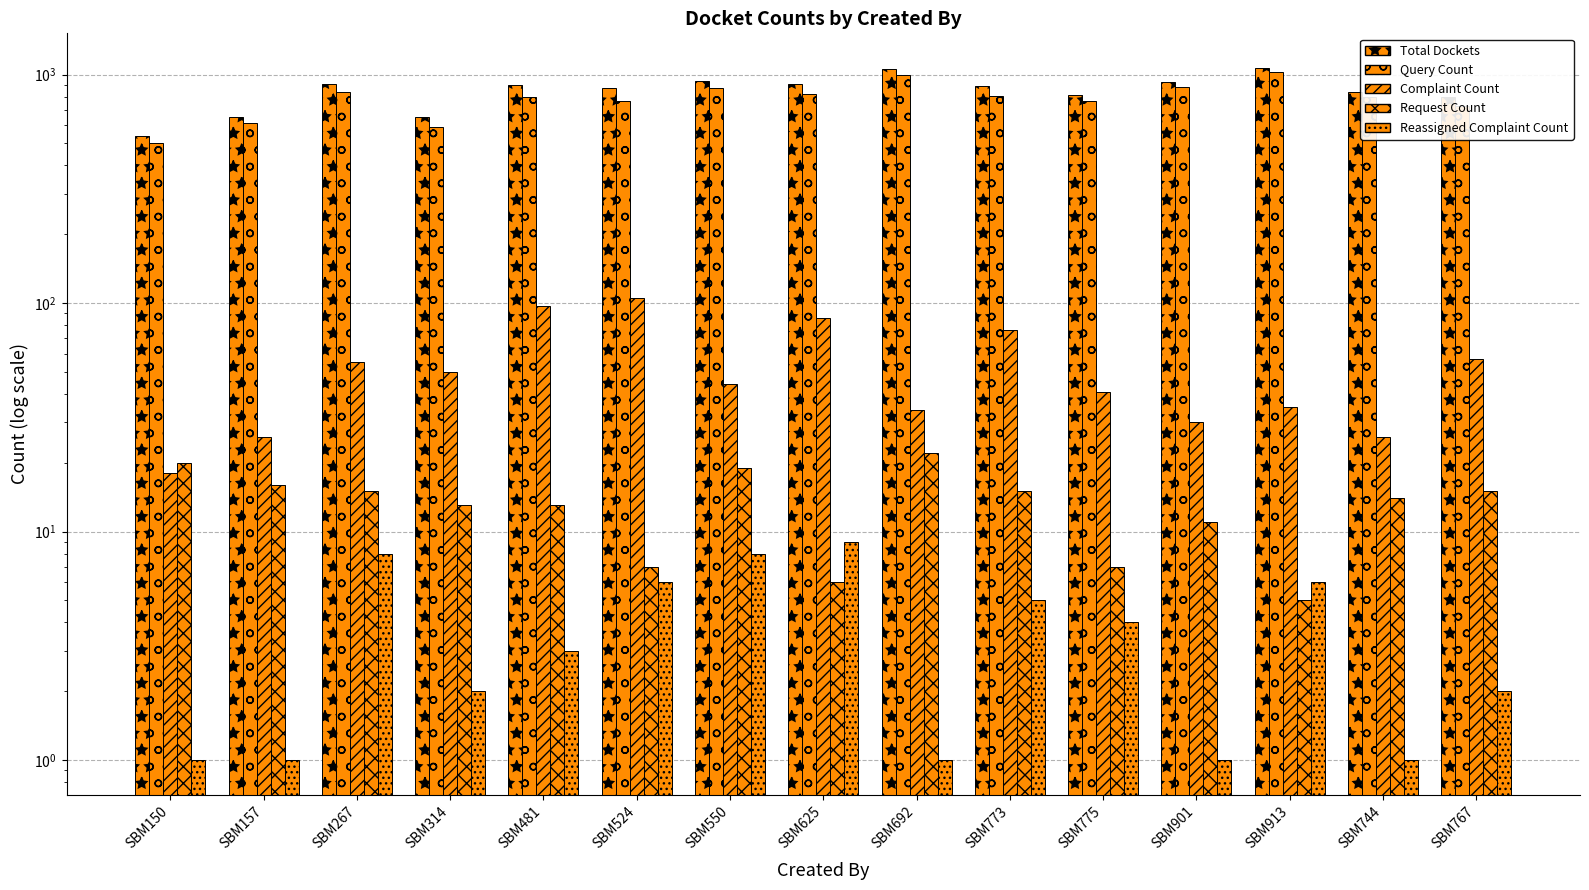

How many data points in Complaint Count are above 44?

7